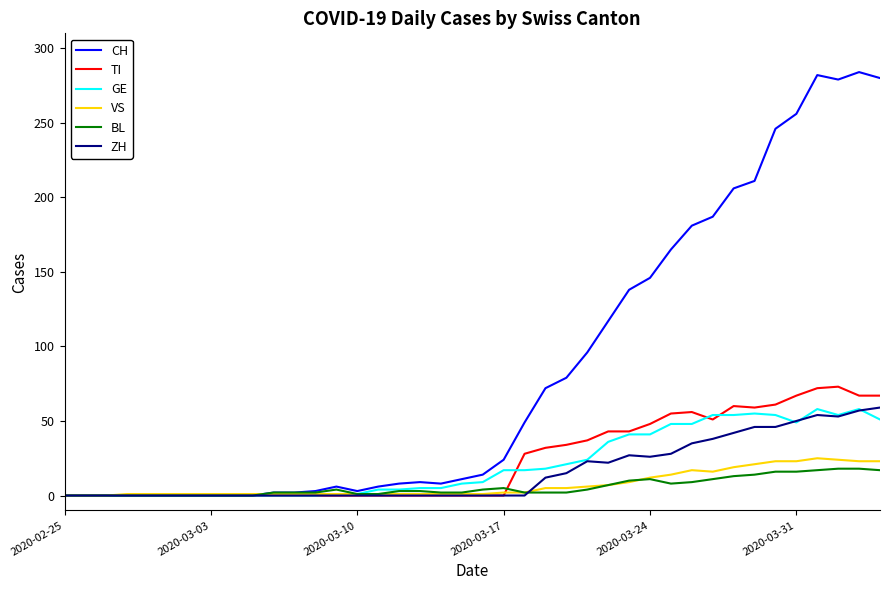

What is the maximum value shown in the chart?

284